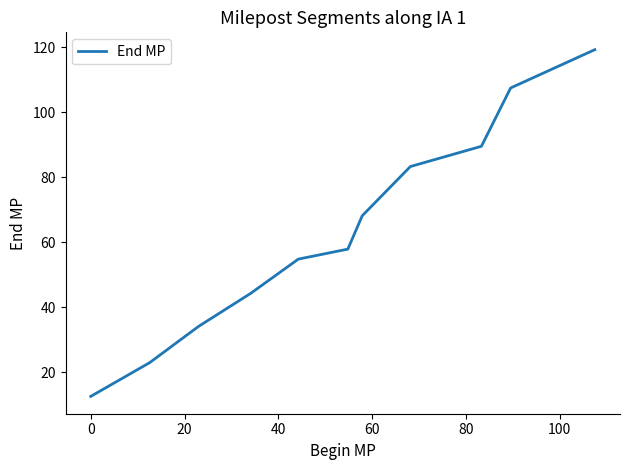

Count the number of values greater than 57.

6